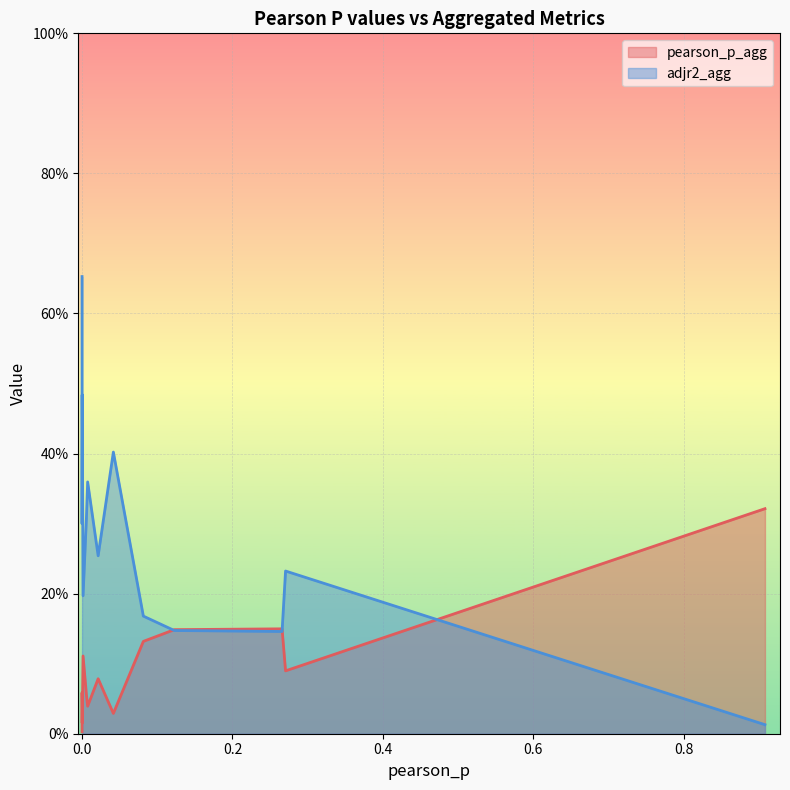

Does the chart display data point markers on the line(s)?

No